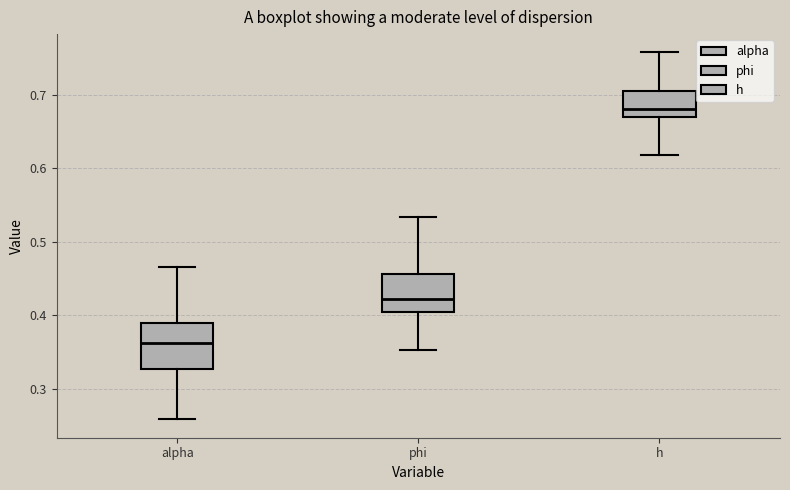

Where does the lower whisker of the box for h end on the y-axis? The values are not printed on the chart, so give them approximately, as read against the axis.

0.62